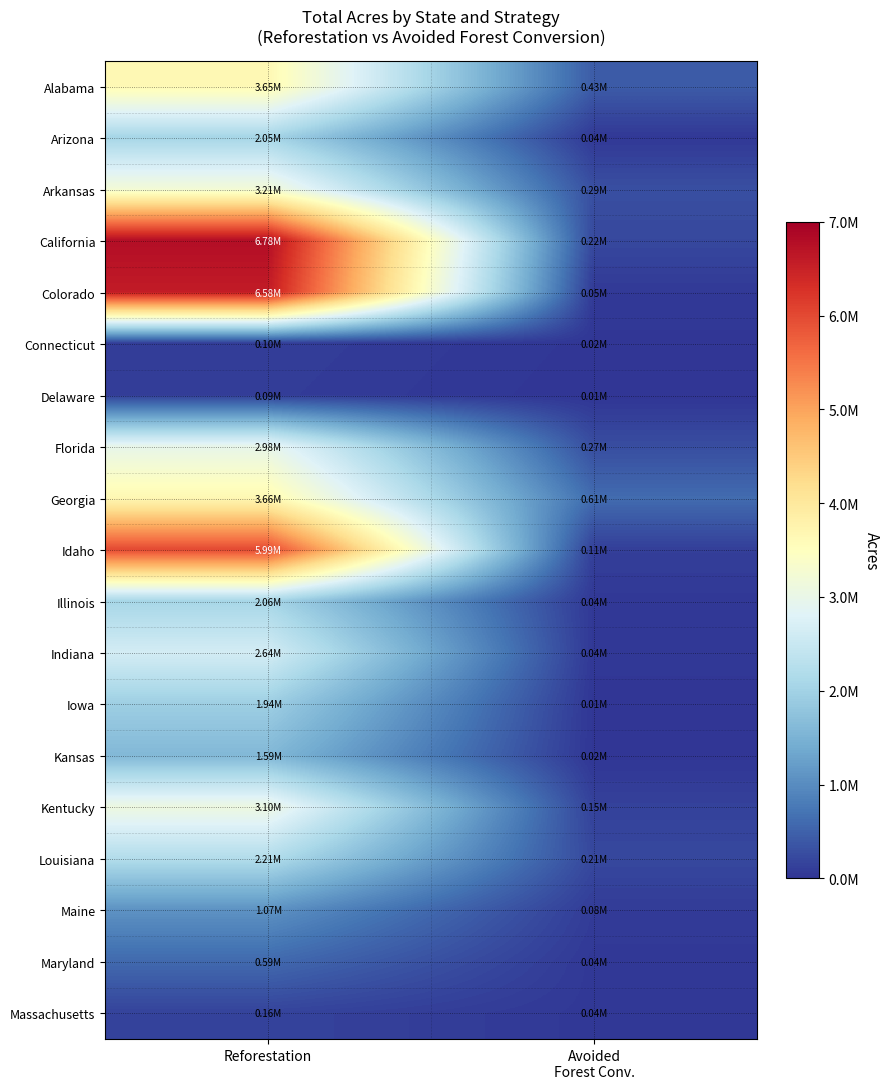

How many categories are shown in the chart?

2